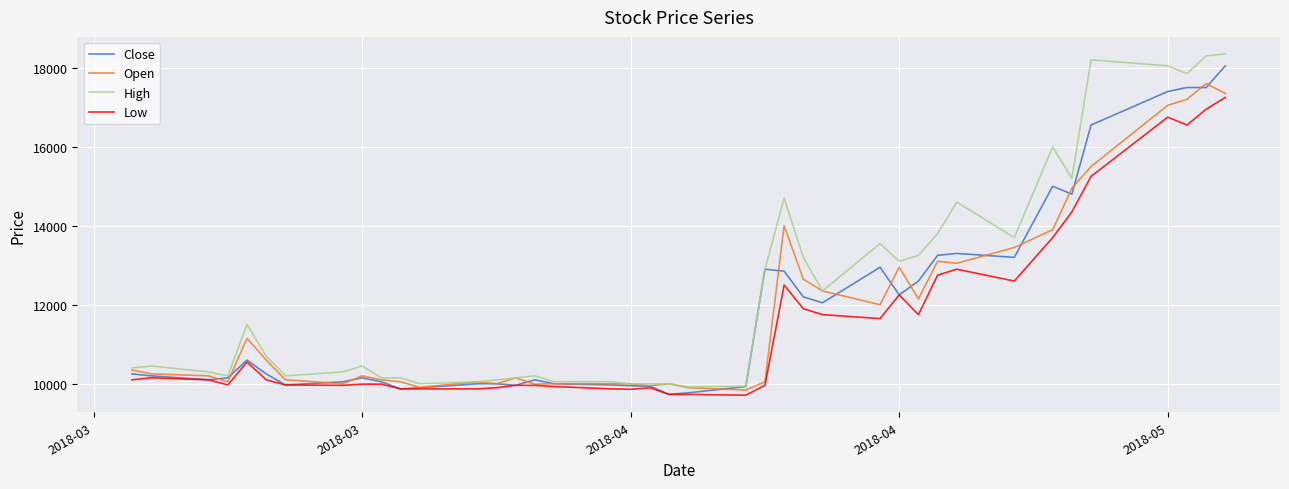

Which series has the largest range (max minus min)?

High